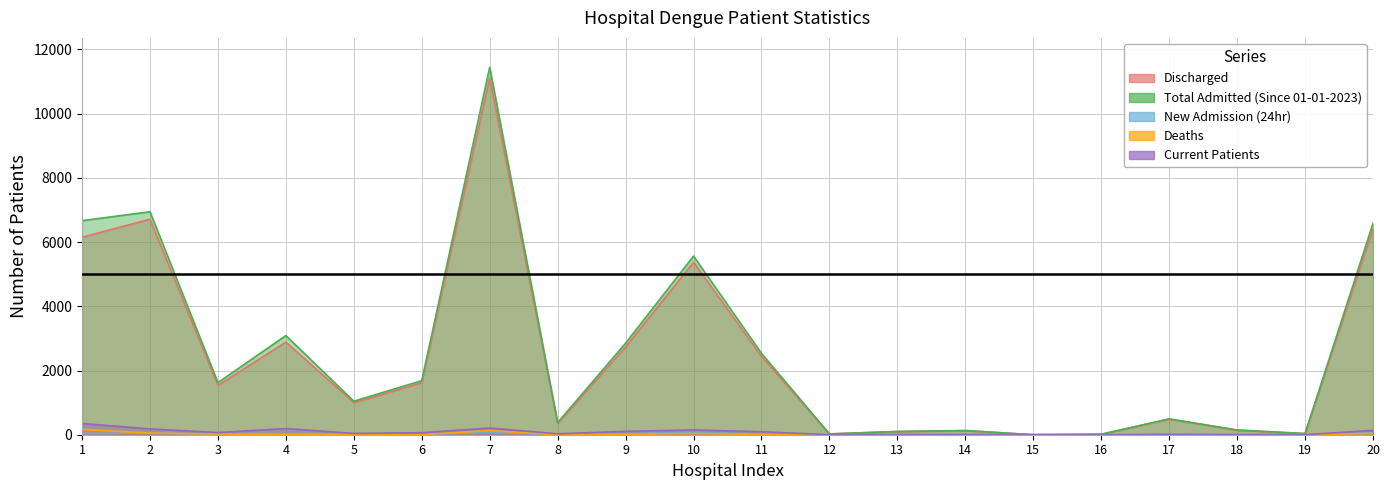

At which category does New Admission (24hr) reach its first local peak?

2